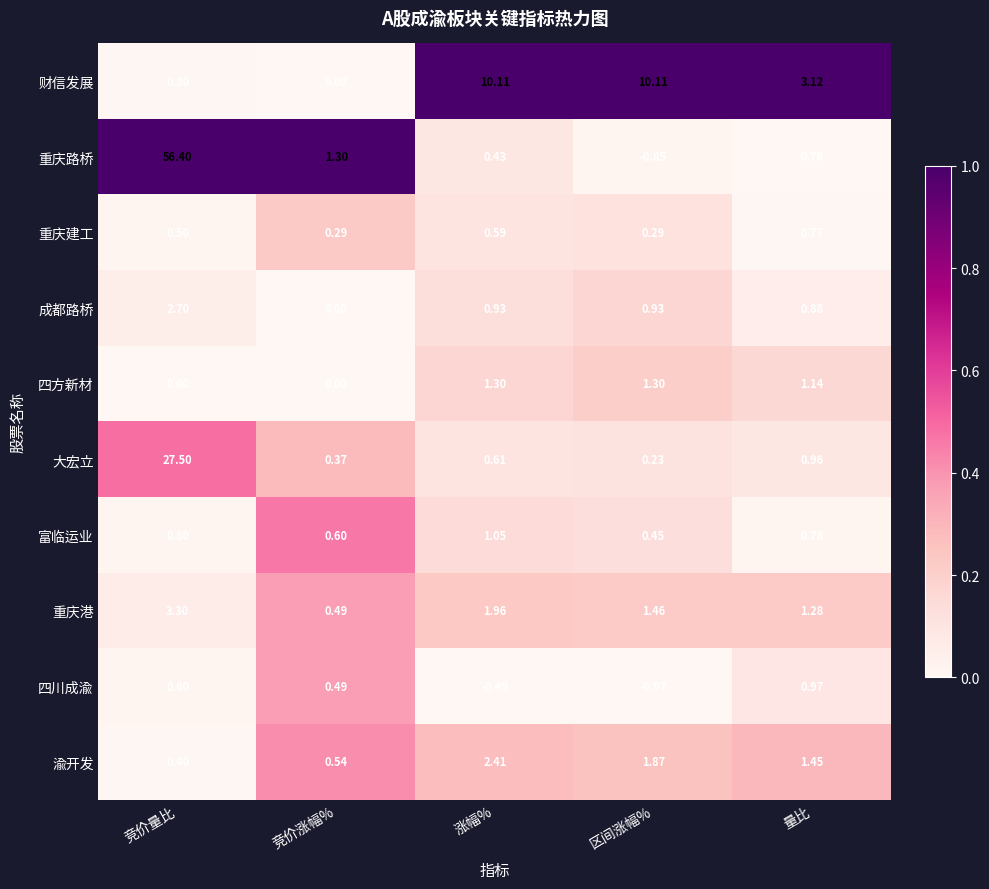

At which label does 成都路桥 reach its peak?

竞价量比